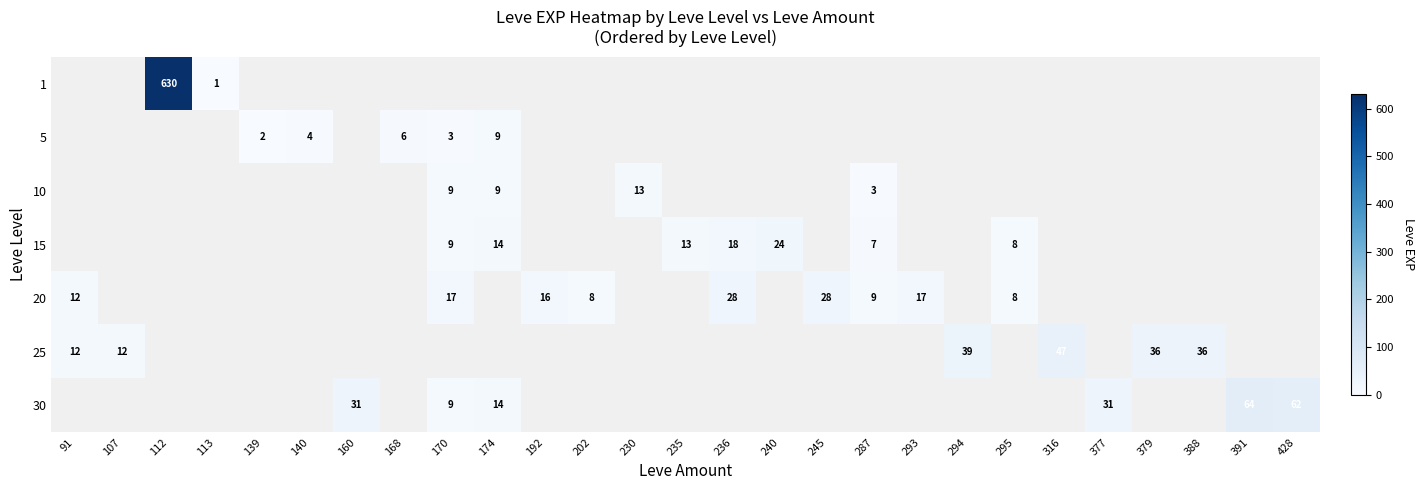

What is the greatest value displayed?

630